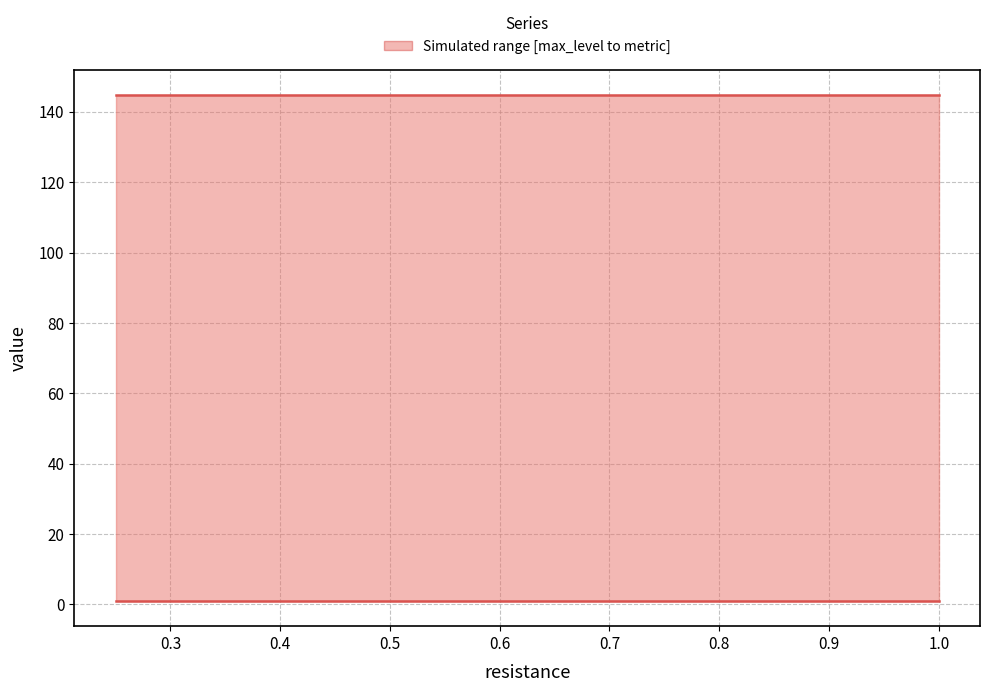

What is the maximum value for metric?

144.8